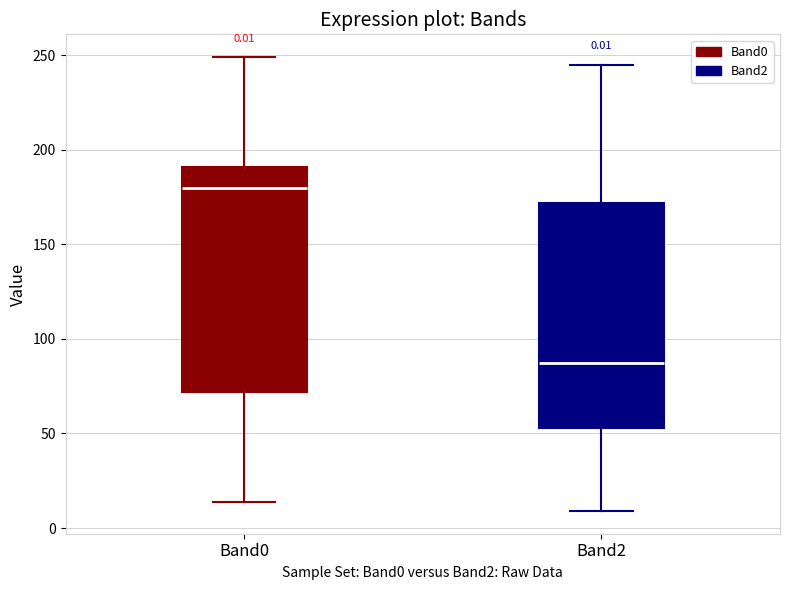

Which box has the highest median line?

Band0